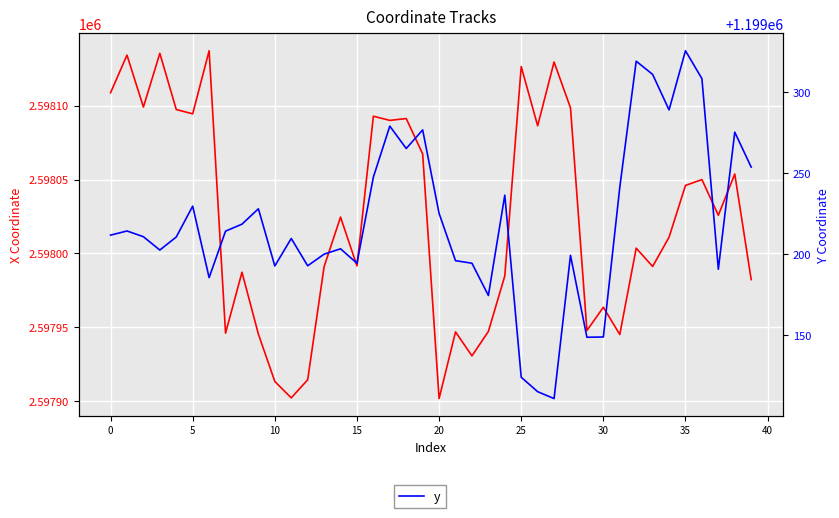

What is the difference between the maximum and second lowest values in the y series?

210.3